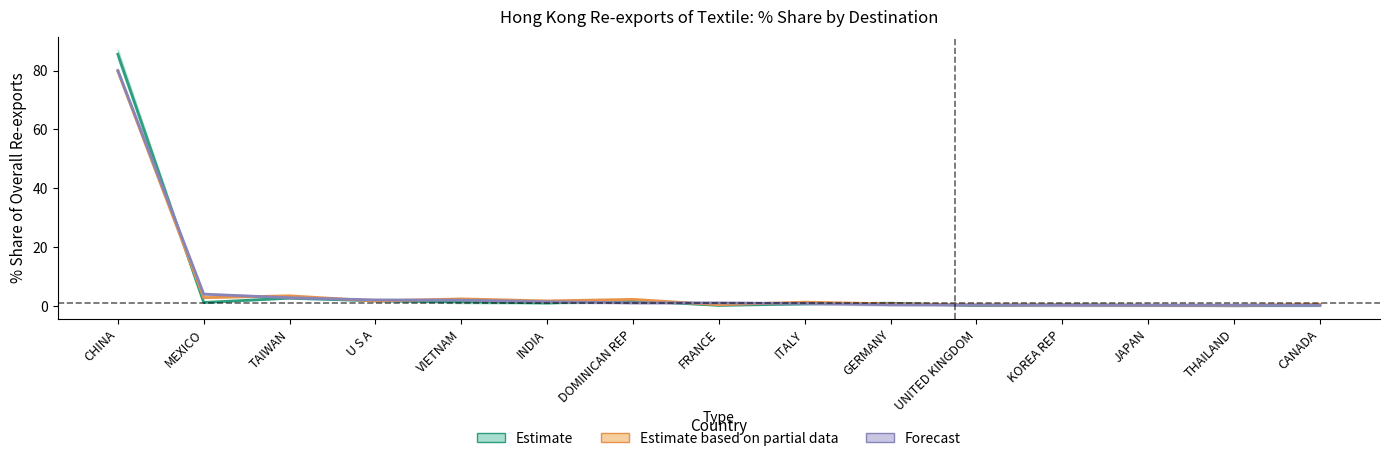

What is the value of the 201612_% Share point at the 3rd from the left?

2.7